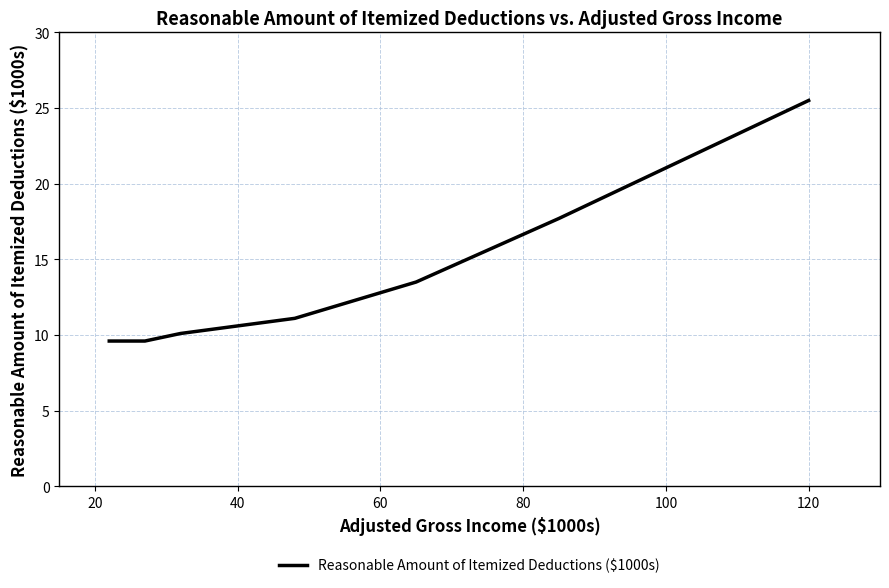

What is the average value?

13.9